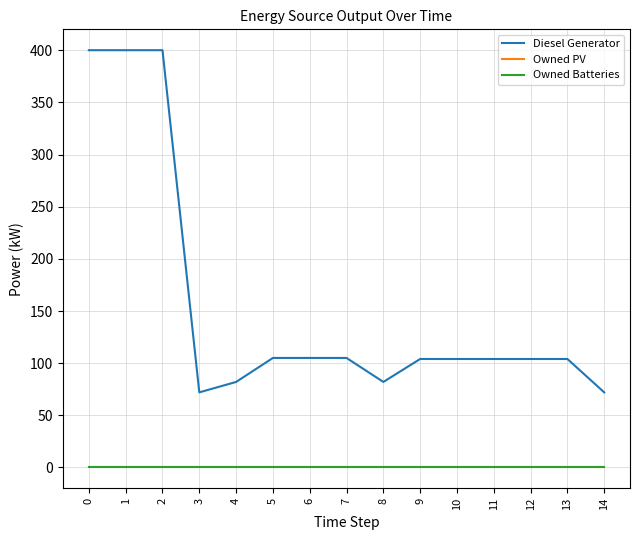

Does the chart display data point markers on the line(s)?

No